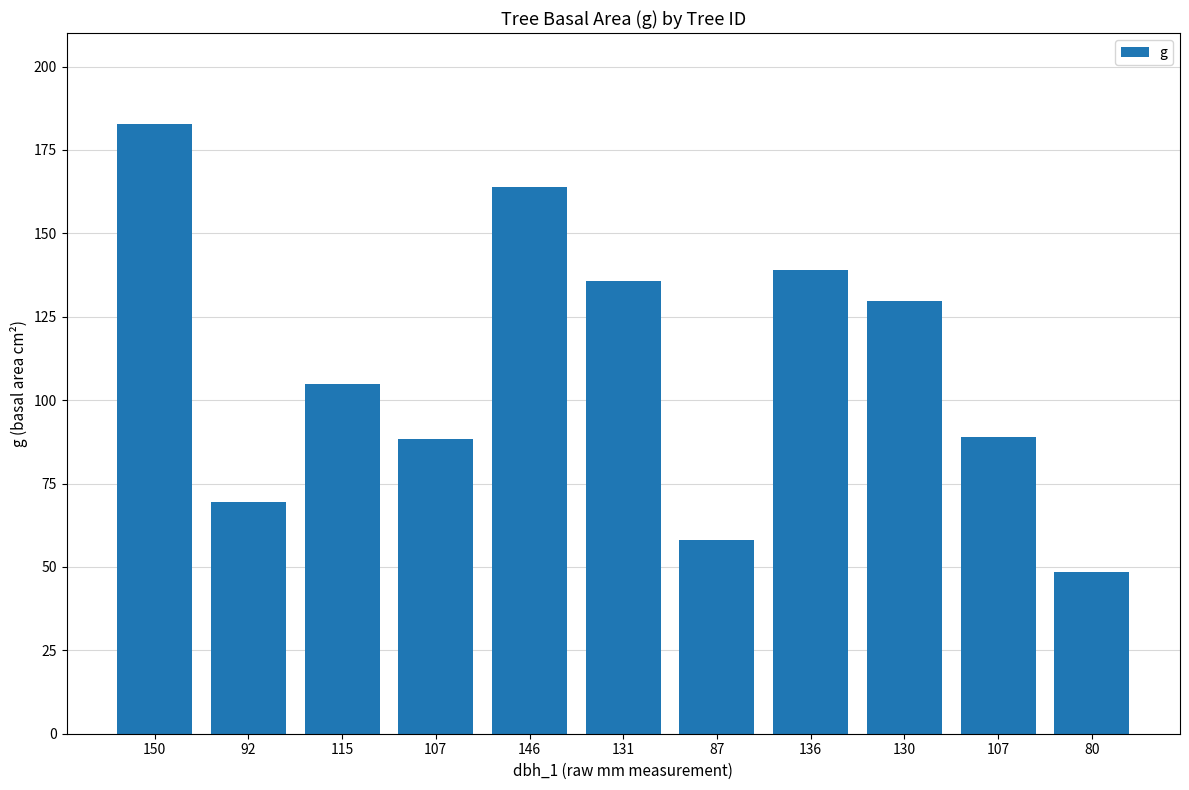

What is the average value?

109.9